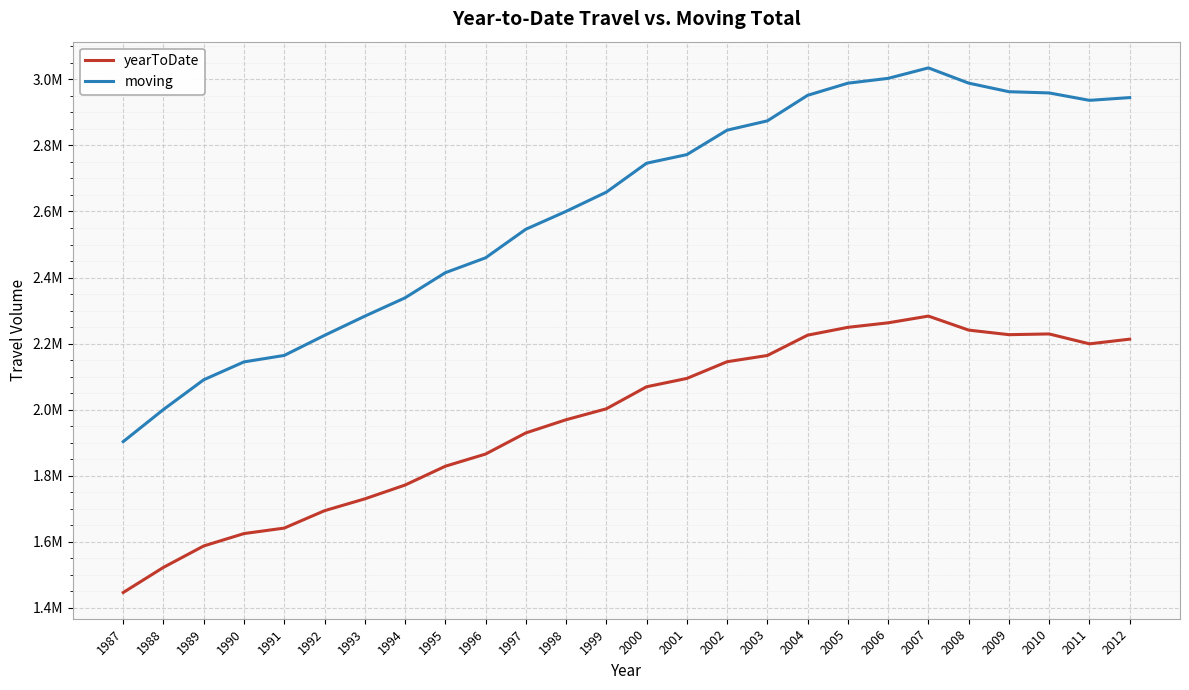

Reading left to right, what are all the values shown in this chart?

yearToDate: 1987=1446236	1988=1522352	1989=1587193	1990=1624682	1991=1641294	1992=1693936	1993=1729762	1994=1771563	1995=1828558	1996=1865442	1997=1929411	1998=1969360	1999=2002507	2000=2069225	2001=2094466	2002=2145045	2003=2163938	2004=2225468	2005=2249168	2006=2262835	2007=2283247	2008=2240791	2009=2226963	2010=2229150	2011=2199186	2012=2213371
moving: 1987=1903111	1988=2000444	1989=2090426	1990=2144530	1991=2164112	1992=2224857	1993=2282978	1994=2338506	1995=2414582	1996=2459660	1997=2546170	1998=2600322	1999=2658510	2000=2746178	2001=2772166	2002=2846190	2003=2874402	2004=2951752	2005=2988489	2006=3003097	2007=3034783	2008=2988668	2009=2962700	2010=2958950	2011=2936522	2012=2944839